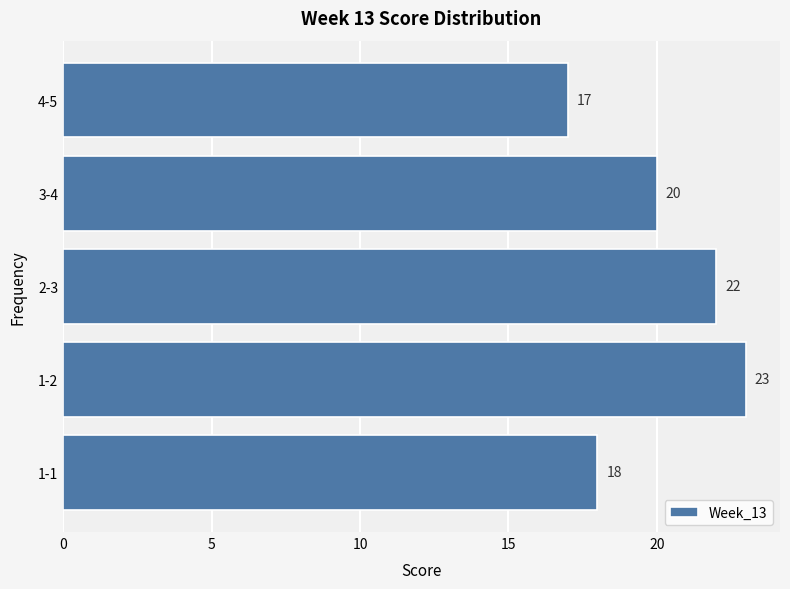

Reading bottom to top, list all the values displayed in this chart.

18	23	22	20	17